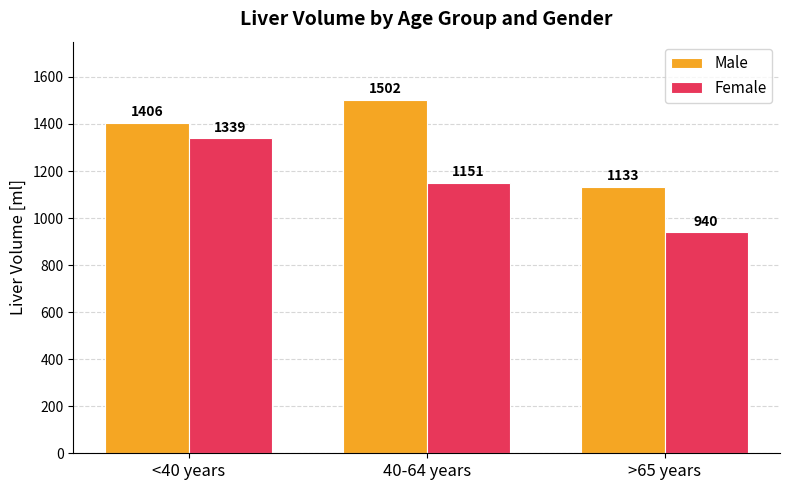

What position from the left is 40-64 years?

2